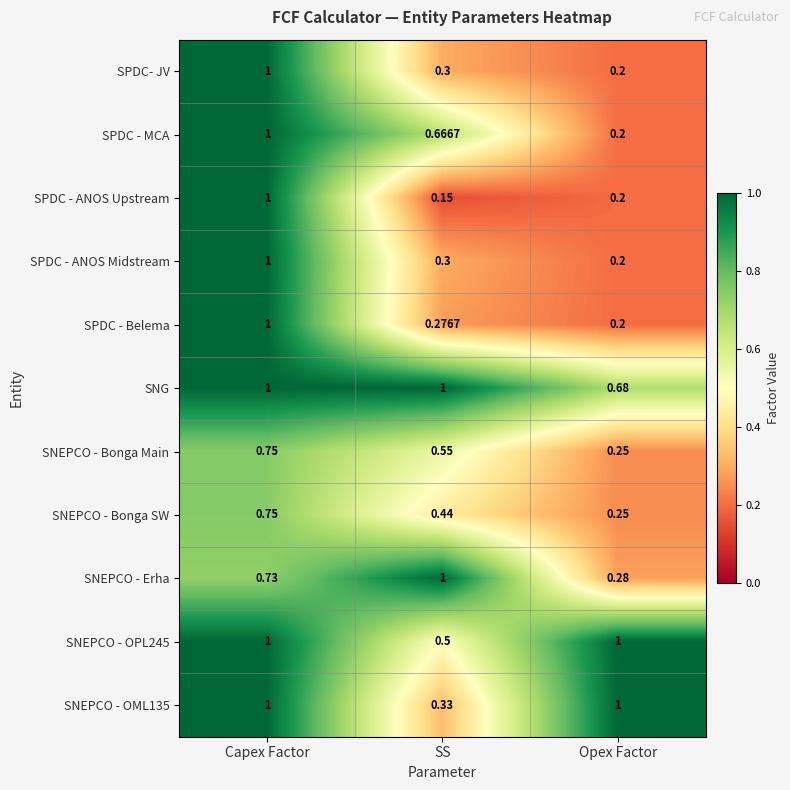

How many categories are shown in the chart?

3